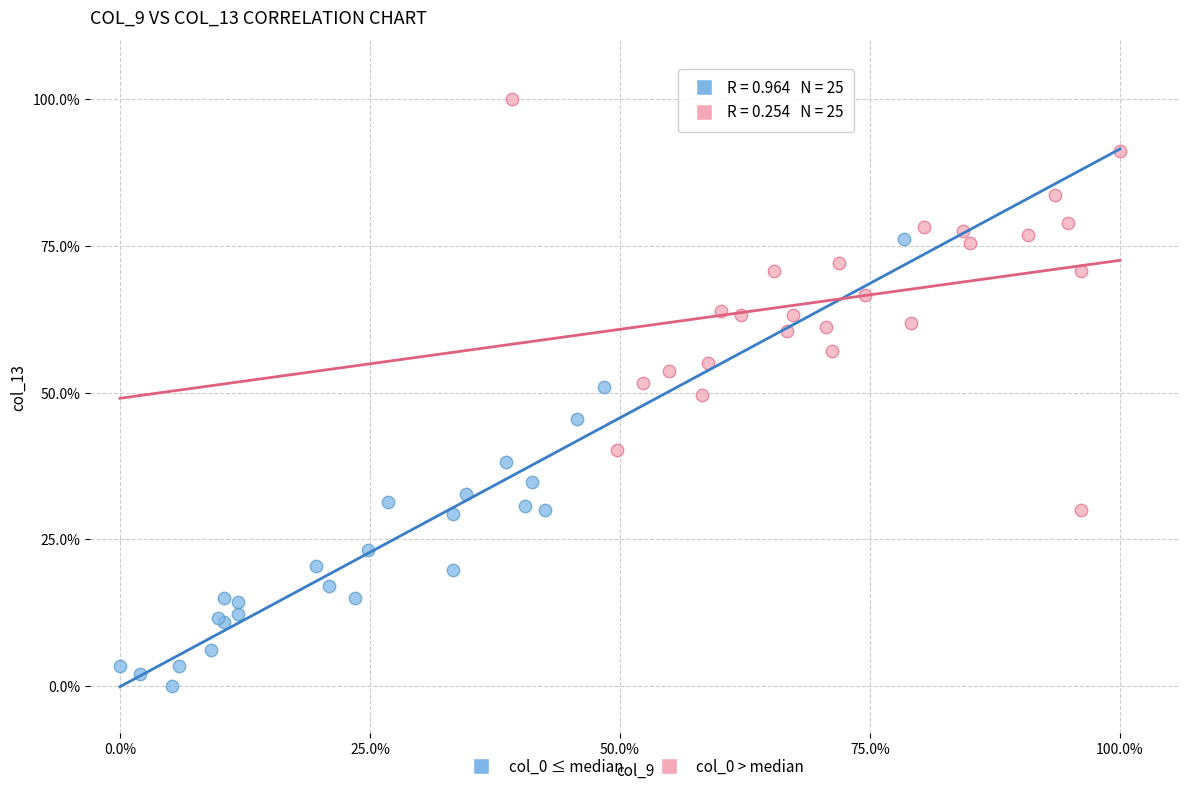

Which series contains the highest Y value?

col_0 > median